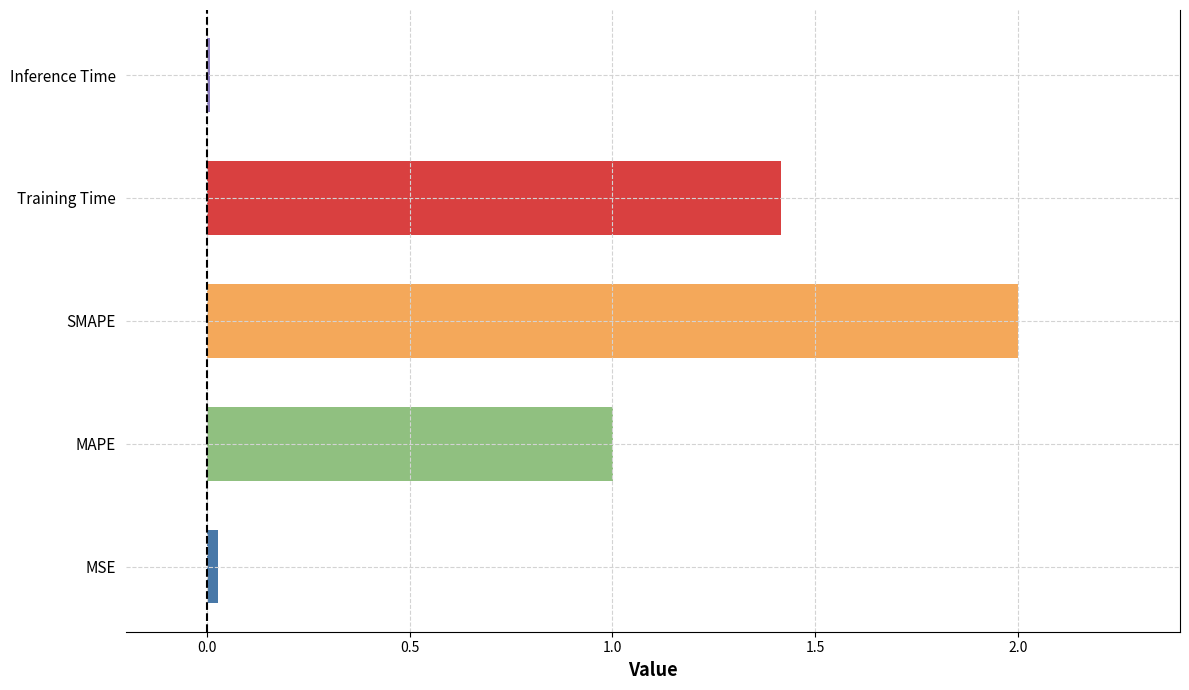

How many values exceed 1?

3